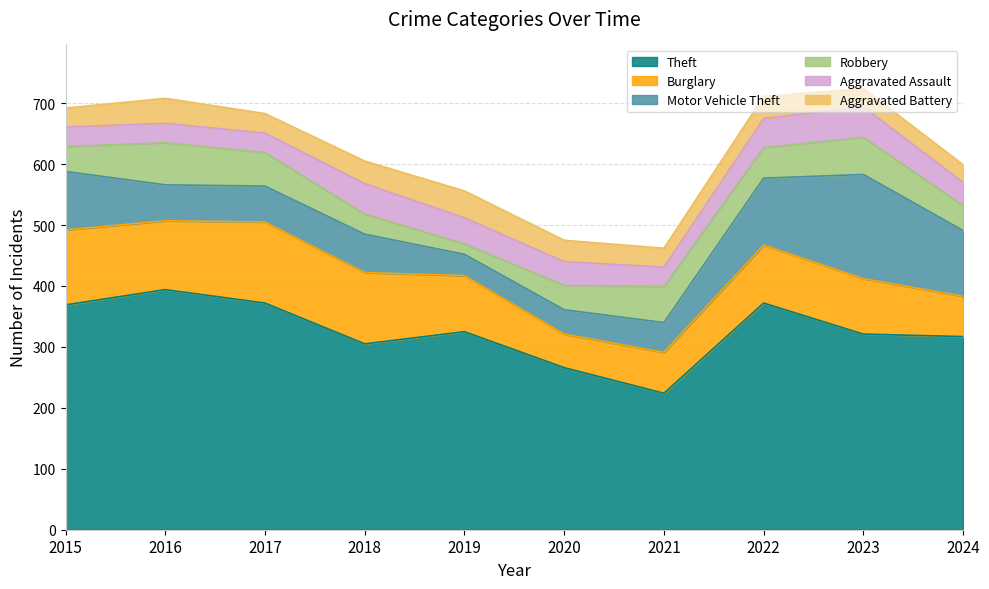

How many interior local peaks does the Aggravated Battery series have?

3